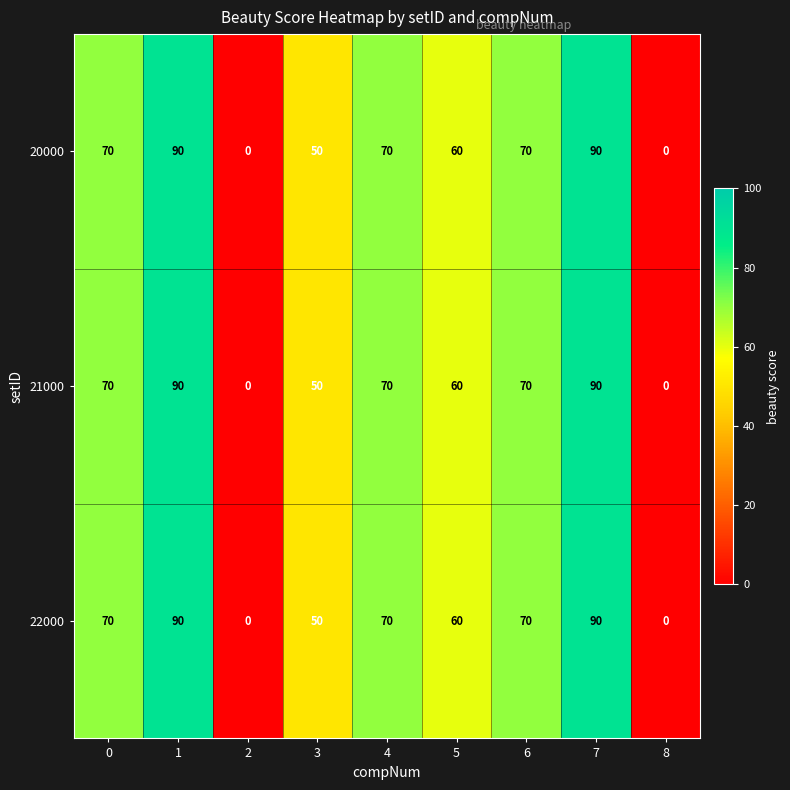

What is the total value across all series at 1?

270